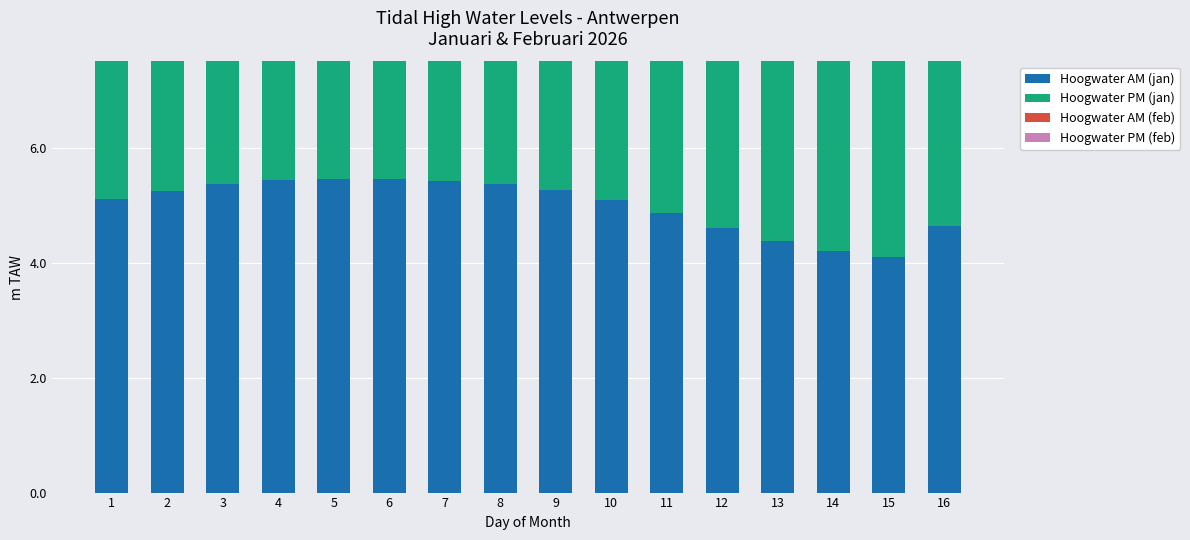

Is the value of Hoogwater PM (jan) at 2 greater than the value of Hoogwater PM (feb) at 4?

No